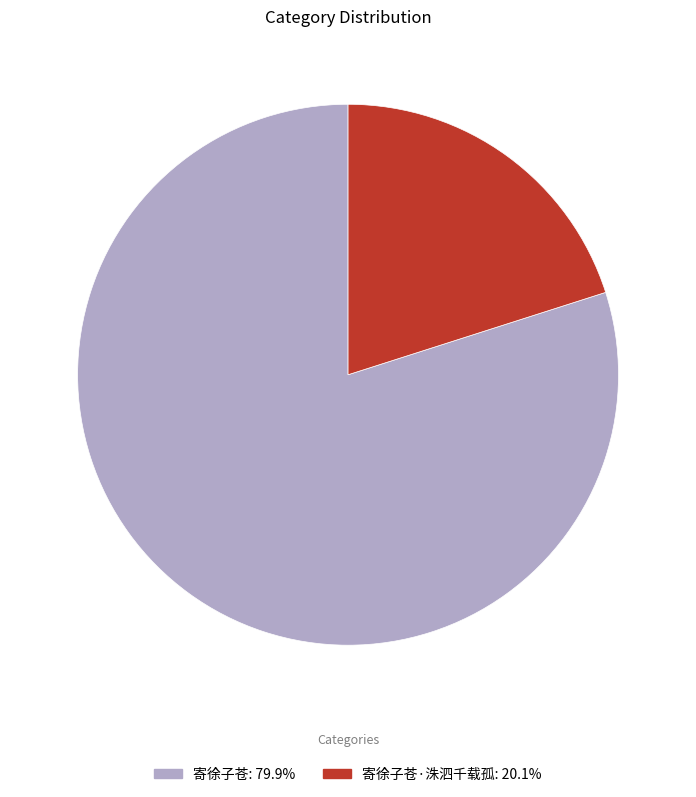

Is there a majority slice in this chart?

Yes